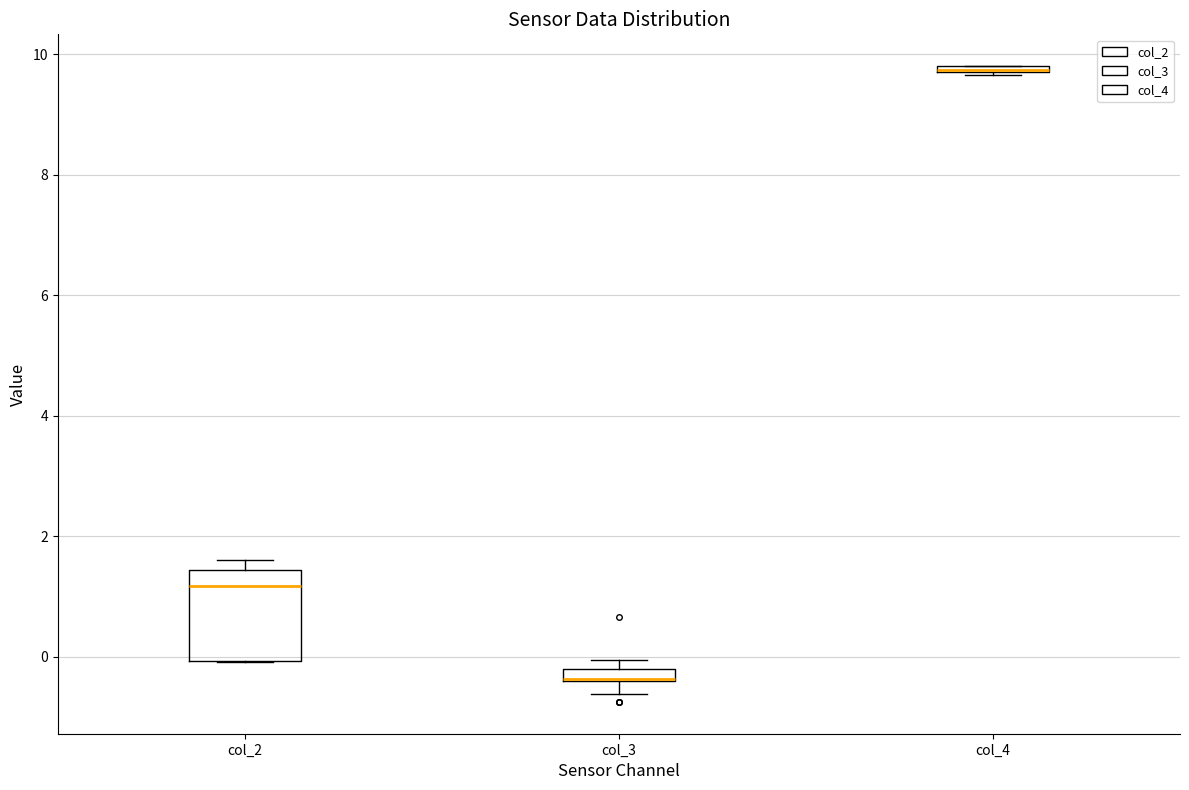

Where does the median line of the box for col_2 sit on the y-axis? The values are not printed on the chart, so give them approximately, as read against the axis.

1.2